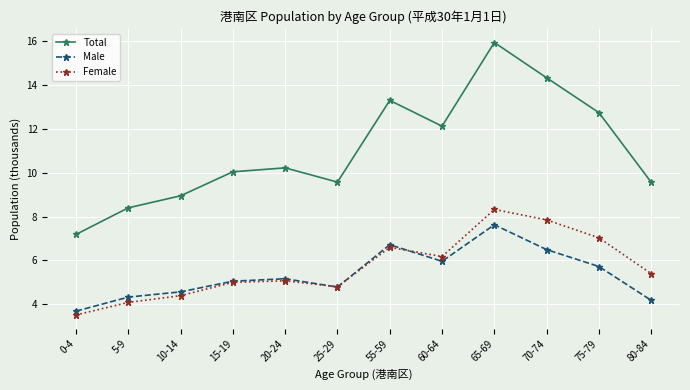

Is it true that Male equals 3.6 at 75-79?

False